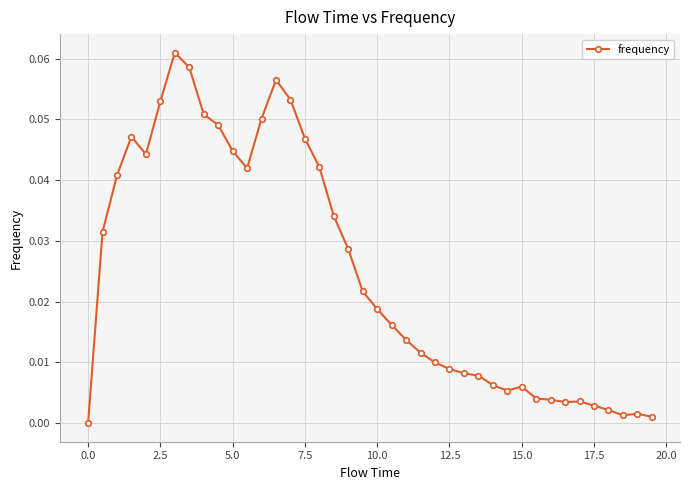

What is the sum of all values?

1.0